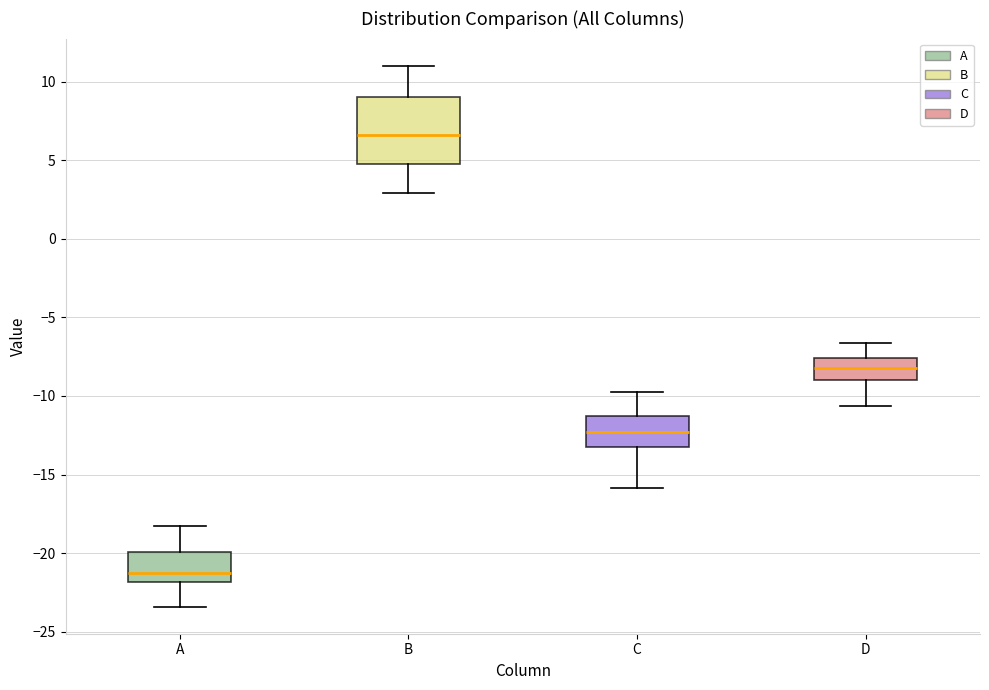

Reading left to right, read every box against the y-axis: the position of its median line, the range the box covers, and the ends of its whiskers. The values are not printed on the chart, so give them approximately, as read against the axis.

A: median -21.0, box -22.0 to -20.0, whiskers -23.5 to -18.0
B: median 6.5, box 5.0 to 9.0, whiskers 3.0 to 11.0
C: median -12.5, box -13.0 to -11.5, whiskers -16.0 to -10.0
D: median -8.0, box -9.0 to -7.5, whiskers -10.5 to -6.5